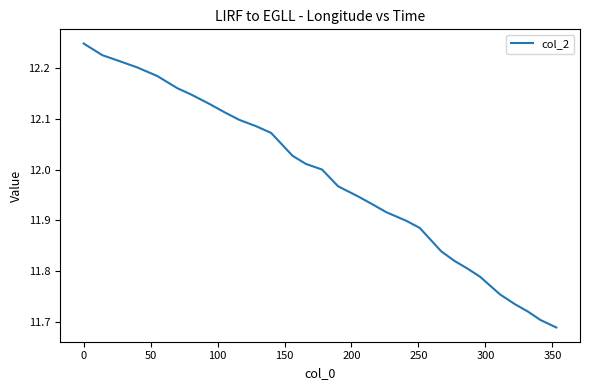

What is the difference between the maximum and minimum values?

0.6